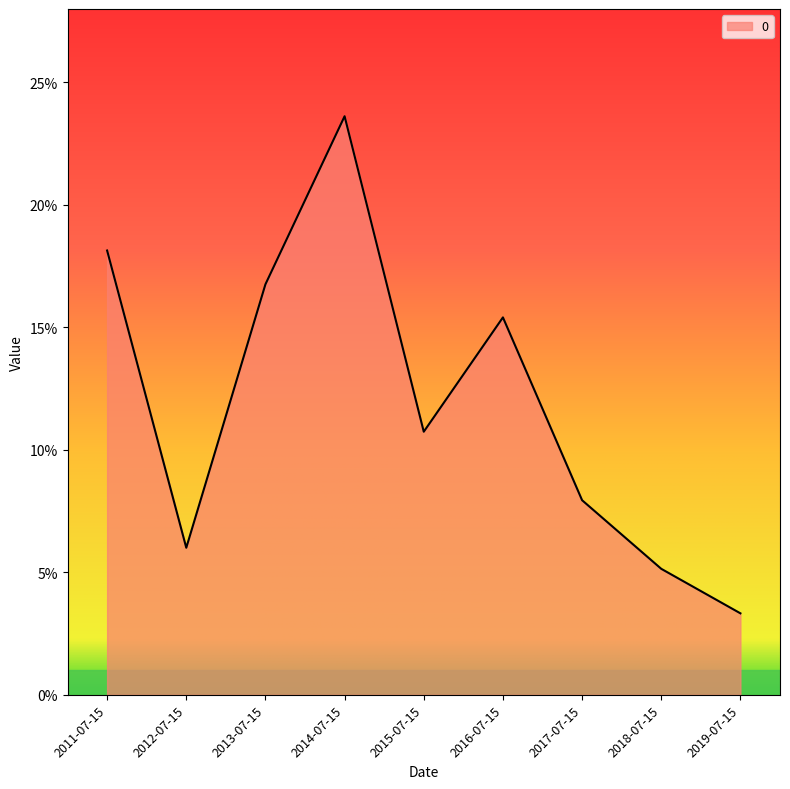

Is this an area chart (filled region under the line)?

Yes